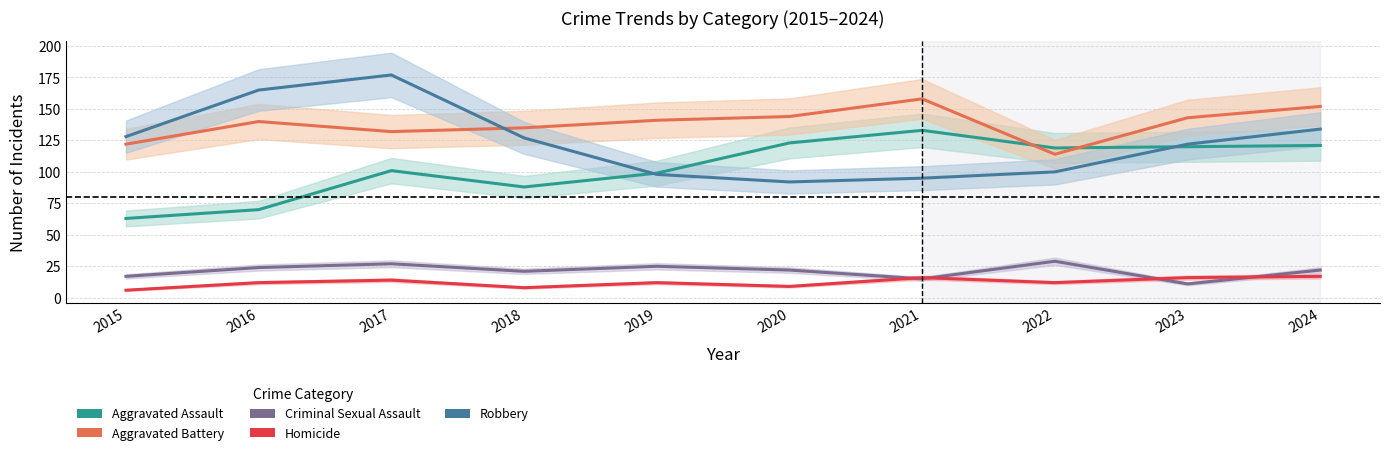

True or false: Criminal Sexual Assault has more than 0 points higher than both neighbors.

True